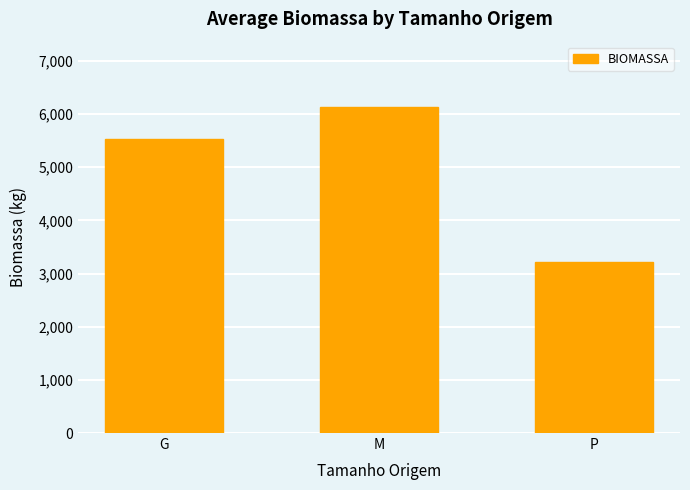

Are the bars horizontal?

No